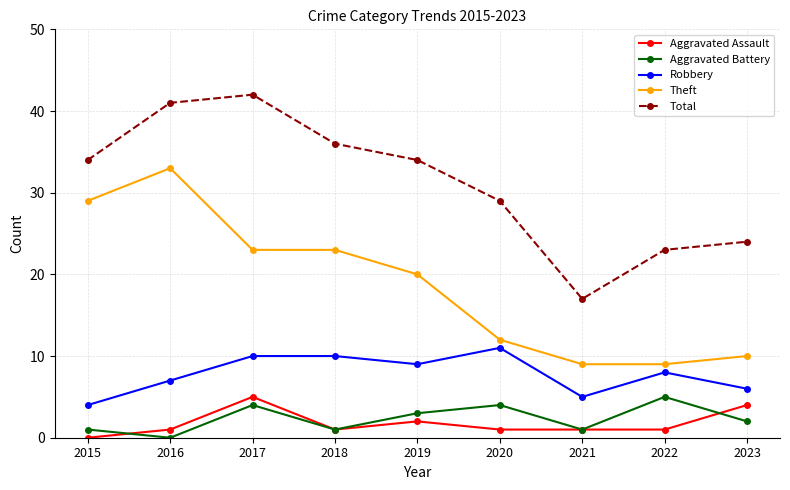

What is the total value across all series at 2022?

46